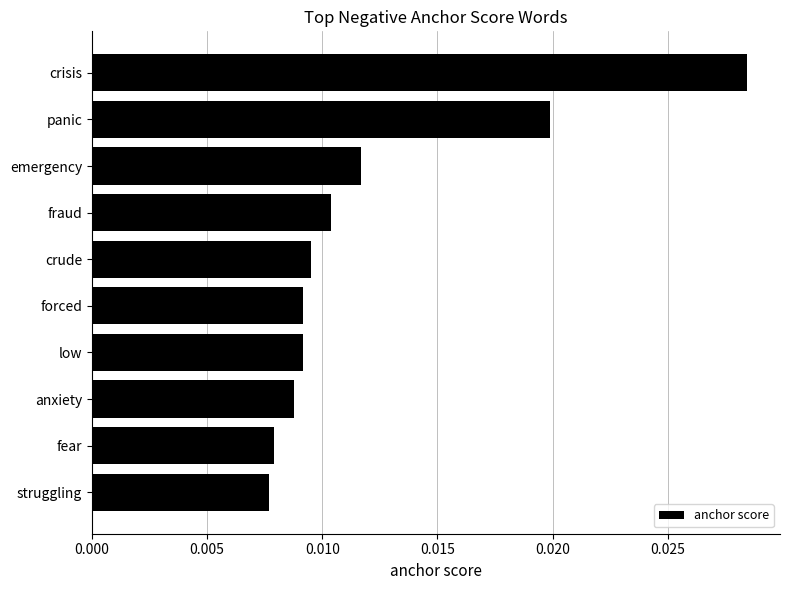

Which category has the highest value across all series?

crisis